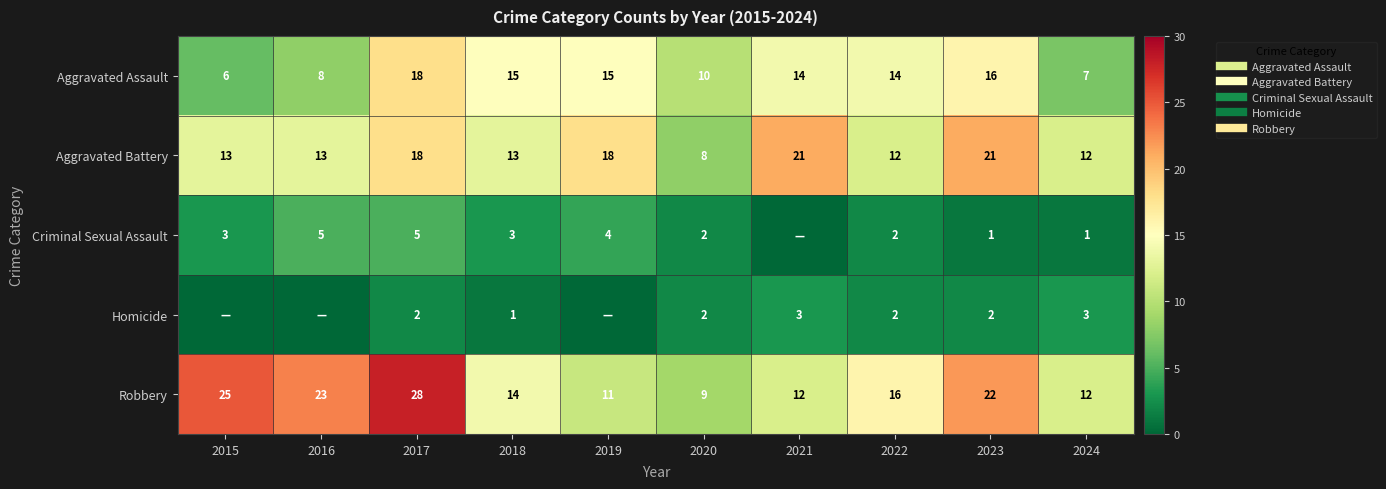

Which label corresponds to the smallest value in the chart?

2021